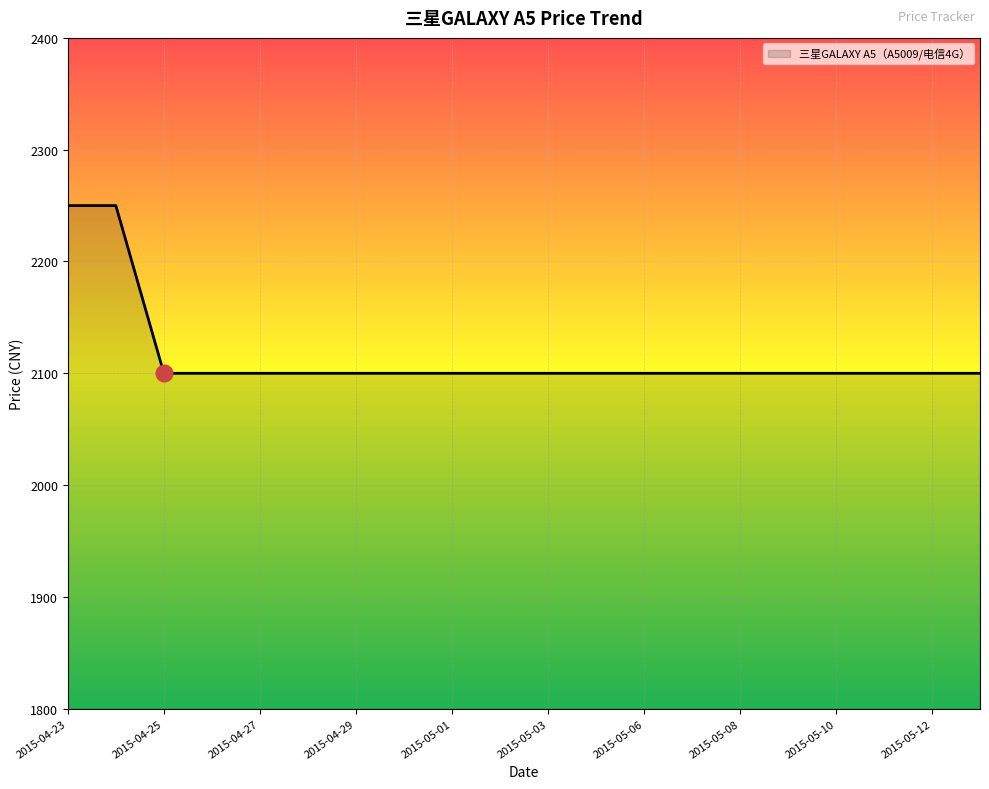

What is the difference between the maximum and minimum values?

150